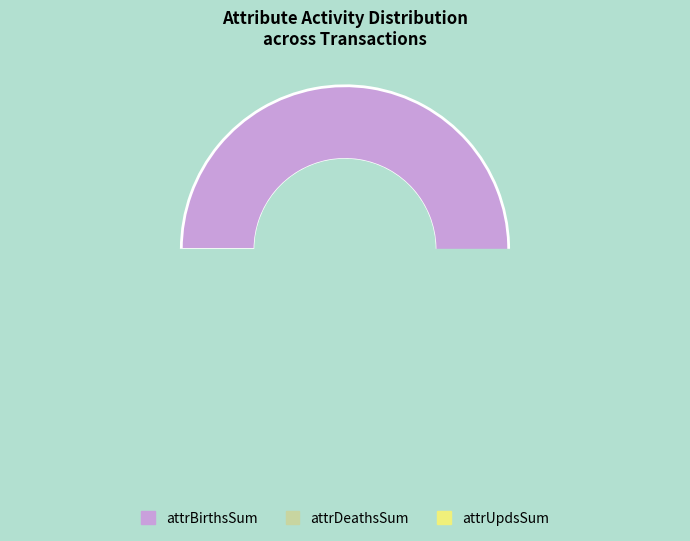

Rank the categories by value from highest to lowest.

attrBirthsSum, attrDeathsSum, attrUpdsSum